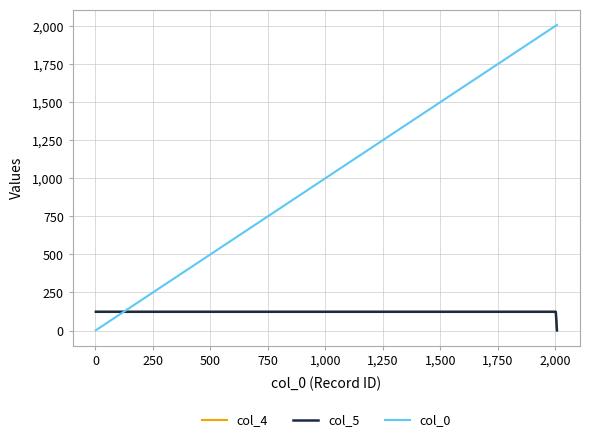

Which series has the largest total across all categories?

col_0